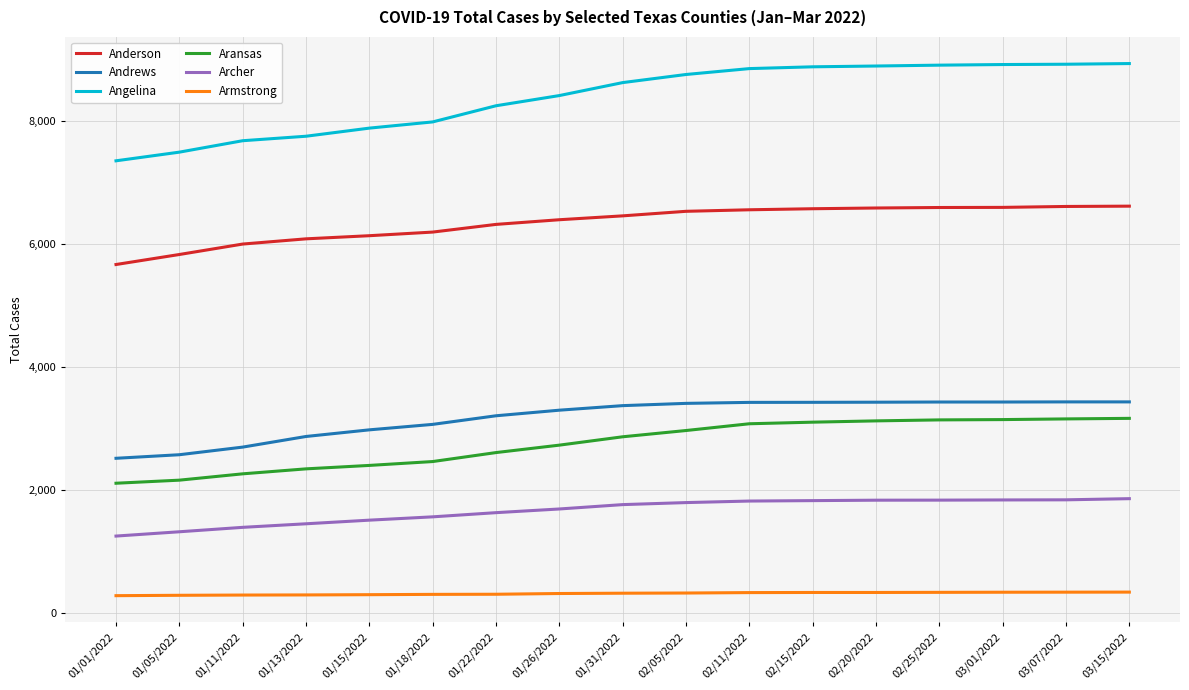

The value of Angelina at 03/01/2022 is 8922. True or false?

True